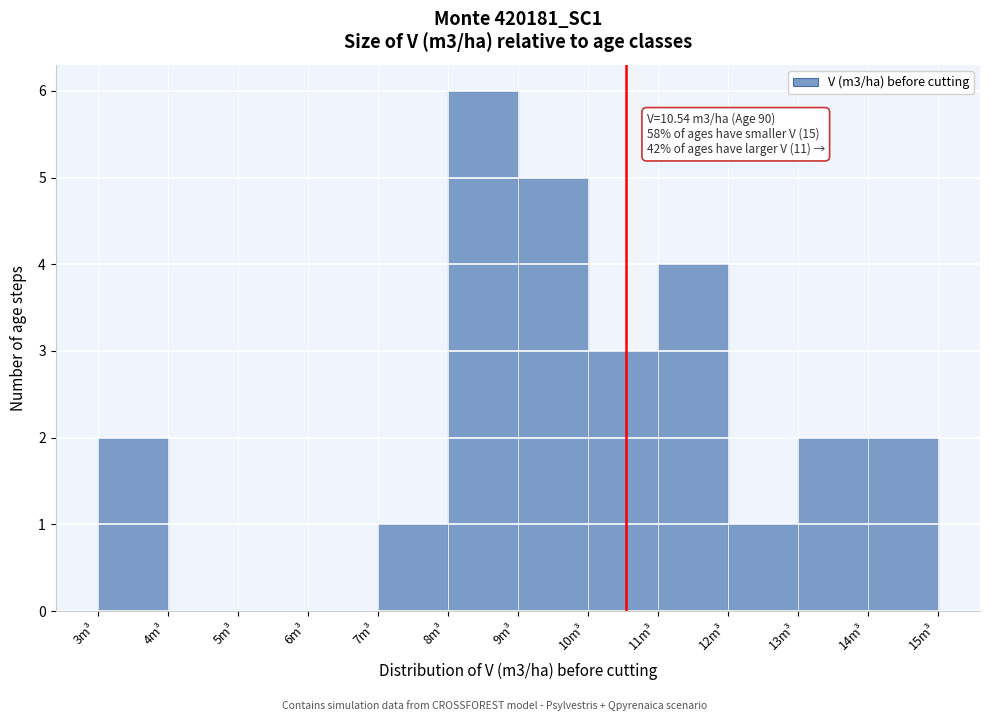

Over which range of the x-axis is the bar tallest?

8 to 9